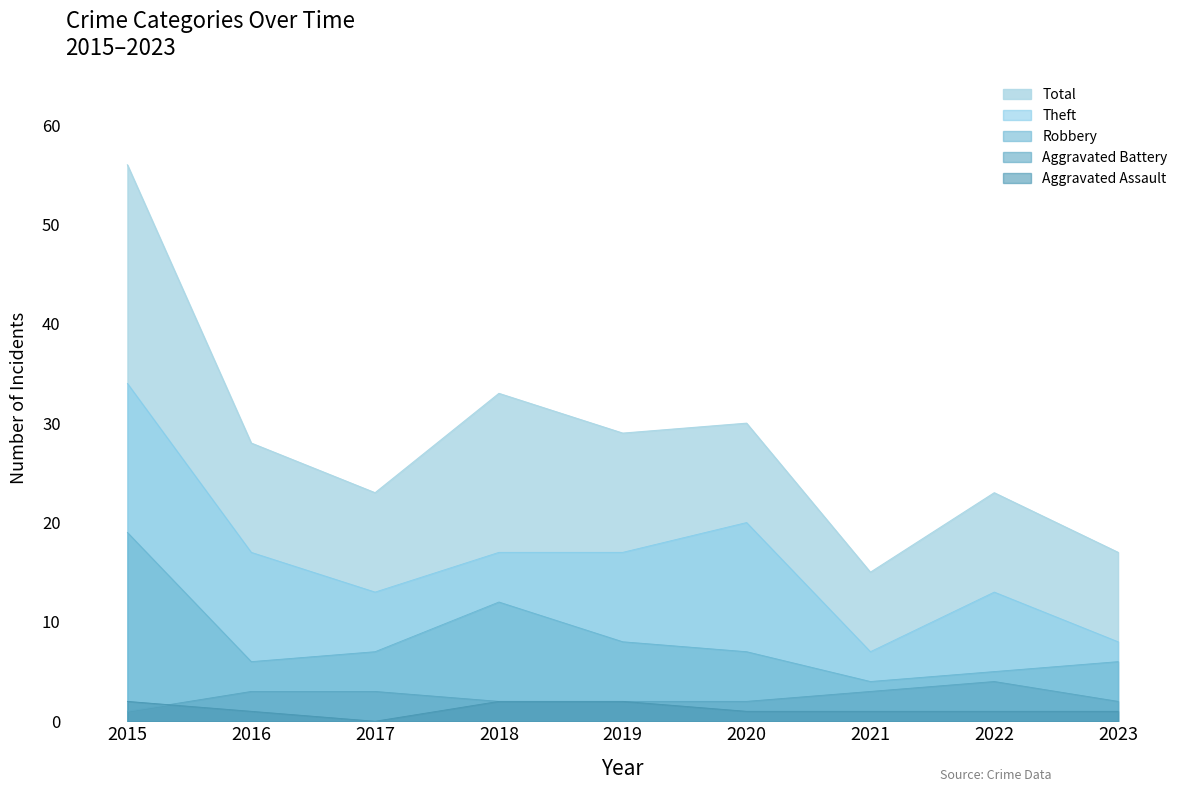

At how many categories does at least one series exceed 9?

9